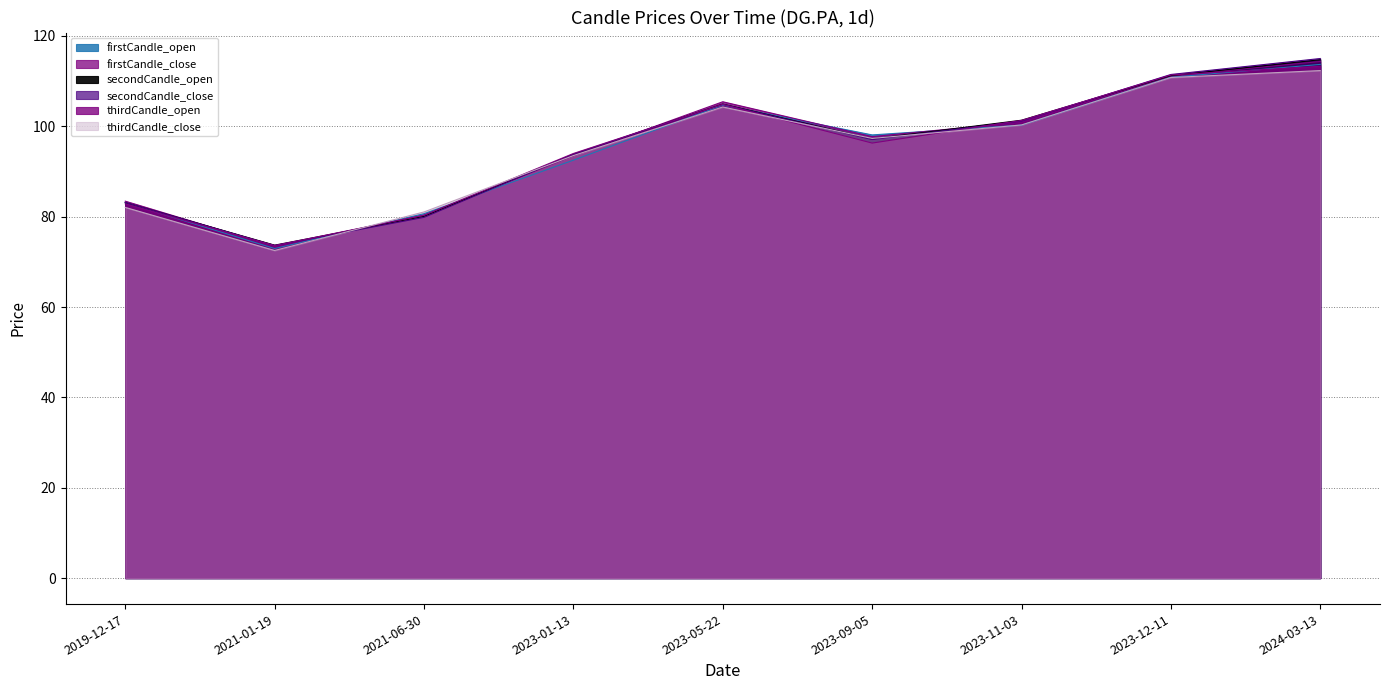

Rank the categories by thirdCandle_close value from highest to lowest.

2024-03-13, 2023-12-11, 2023-05-22, 2023-11-03, 2023-09-05, 2023-01-13, 2019-12-17, 2021-06-30, 2021-01-19